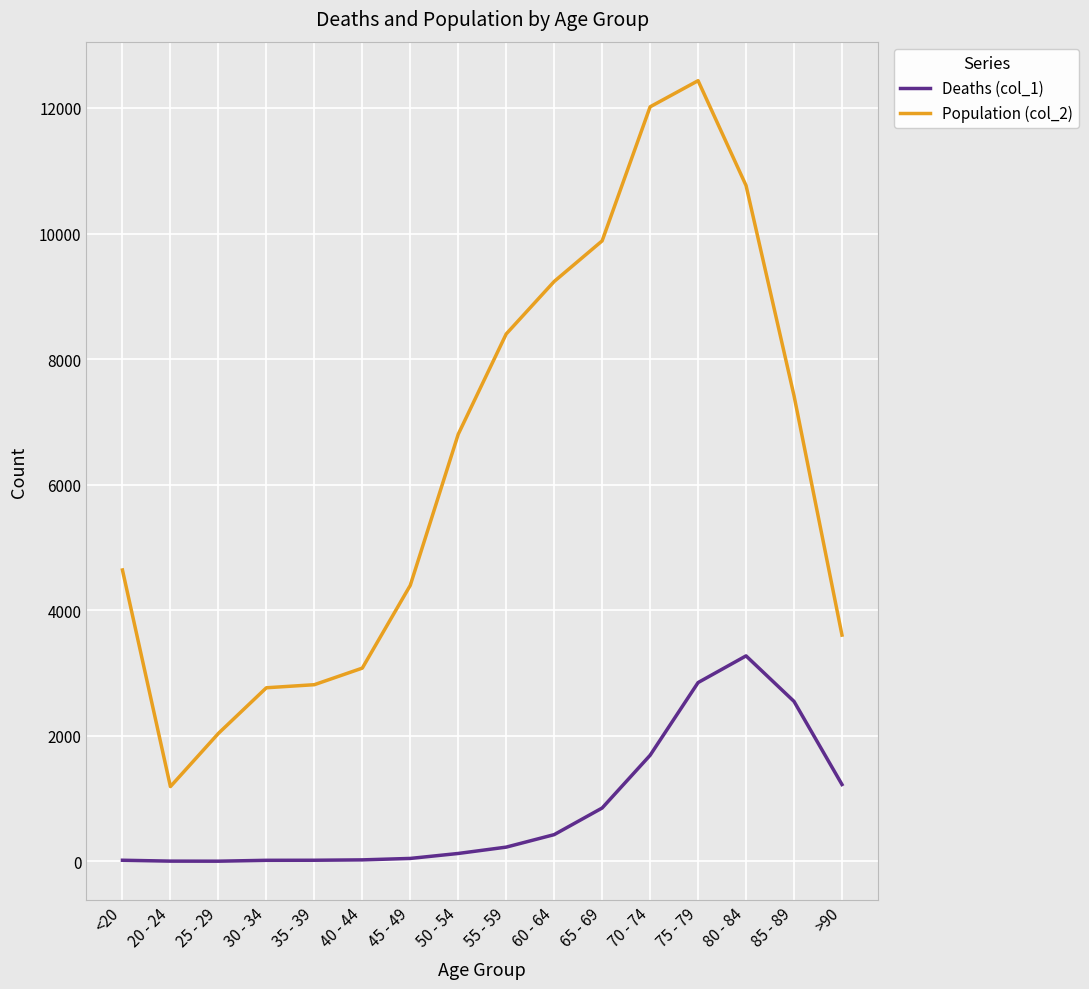

True or false: Deaths (col_1) and Population (col_2) intersect in this chart.

False